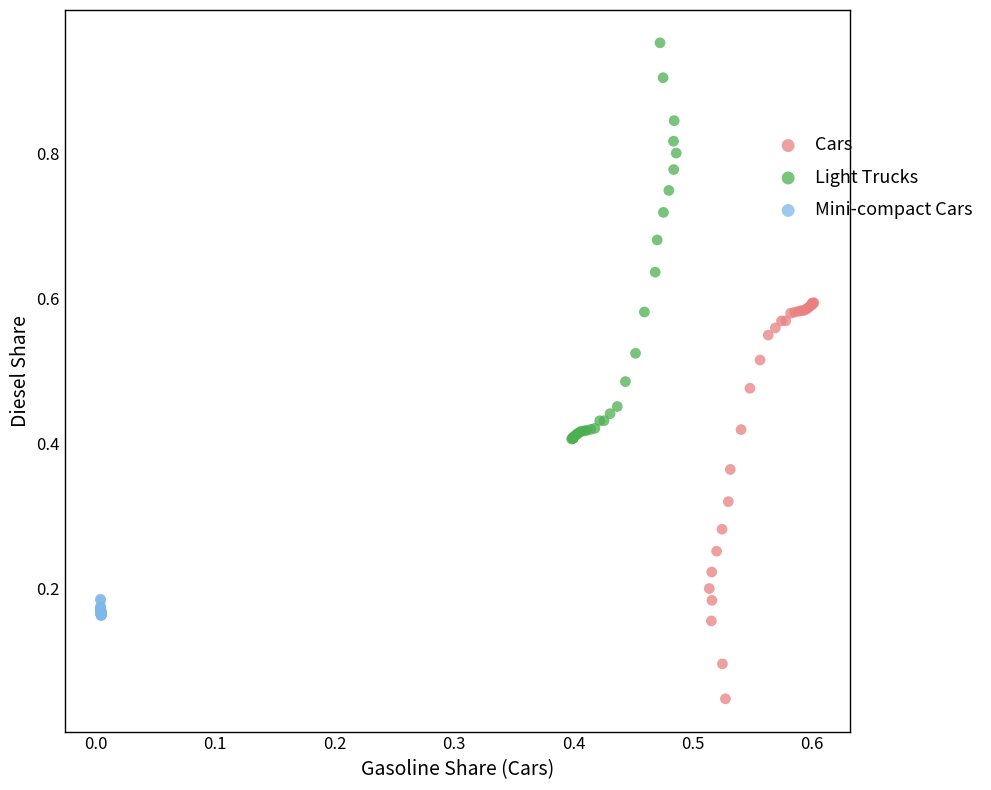

Which series contains the highest Y value?

Light Trucks